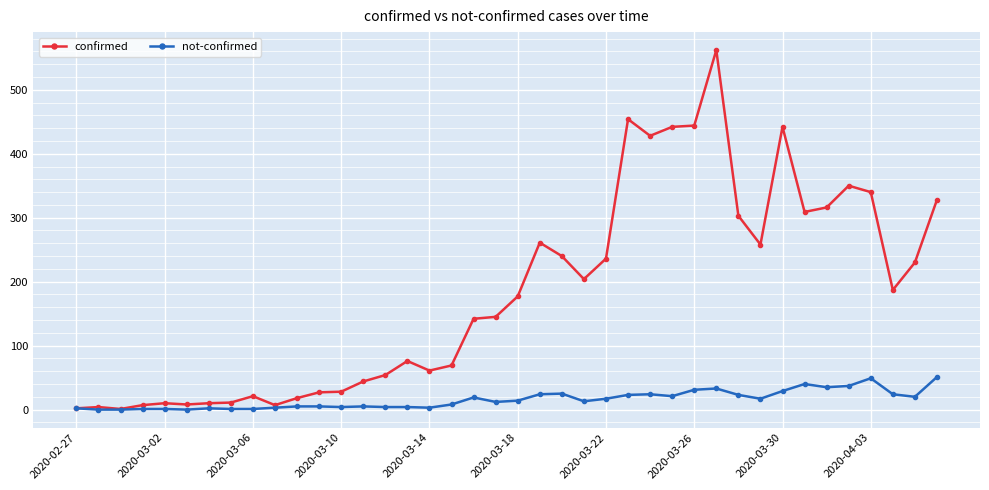

What is the maximum value for not-confirmed?

51